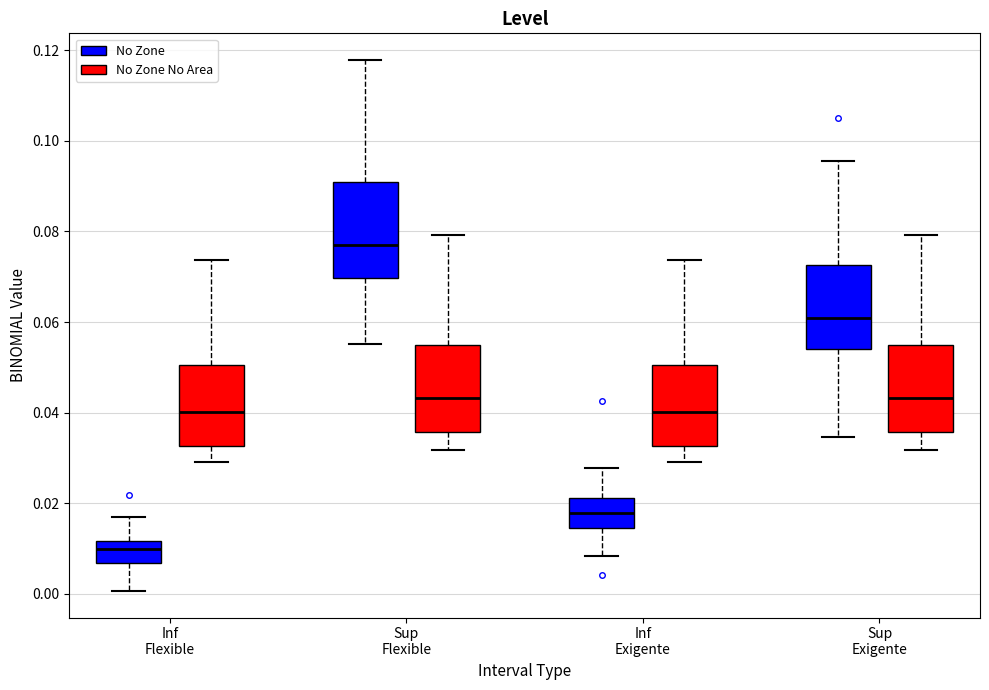

Reading left to right, transcribe this box plot: for each box, give where its median line is, the range the box spans, and where its two whiskers end, as read against the y-axis. The values are not printed on the chart, so give them approximately, as read against the axis.

Inf Flexible (No Zone): median 0.010, box 0.006 to 0.012, whiskers 0.000 to 0.016
Inf Flexible (No Zone No Area): median 0.040, box 0.032 to 0.050, whiskers 0.030 to 0.074
Sup Flexible (No Zone): median 0.078, box 0.070 to 0.090, whiskers 0.056 to 0.118
Sup Flexible (No Zone No Area): median 0.044, box 0.036 to 0.054, whiskers 0.032 to 0.080
Inf Exigente (No Zone): median 0.018, box 0.014 to 0.022, whiskers 0.008 to 0.028
Inf Exigente (No Zone No Area): median 0.040, box 0.032 to 0.050, whiskers 0.030 to 0.074
Sup Exigente (No Zone): median 0.060, box 0.054 to 0.072, whiskers 0.034 to 0.096
Sup Exigente (No Zone No Area): median 0.044, box 0.036 to 0.054, whiskers 0.032 to 0.080